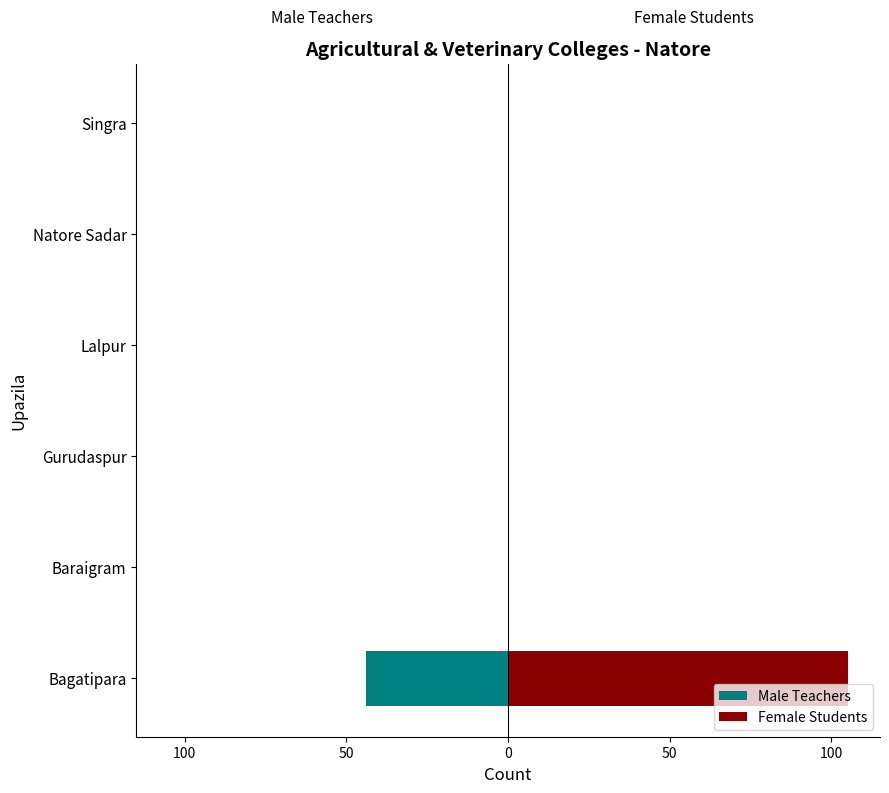

How many values in Male Teachers are below zero?

1